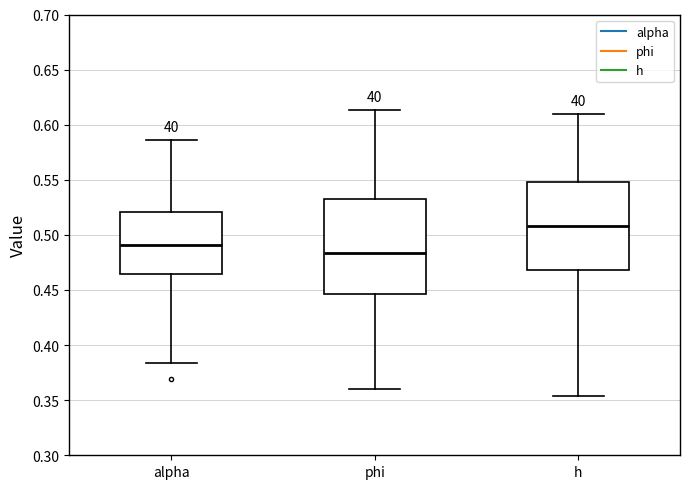

Where is the upper edge of the box for alpha on the y-axis? The values are not printed on the chart, so give them approximately, as read against the axis.

0.520